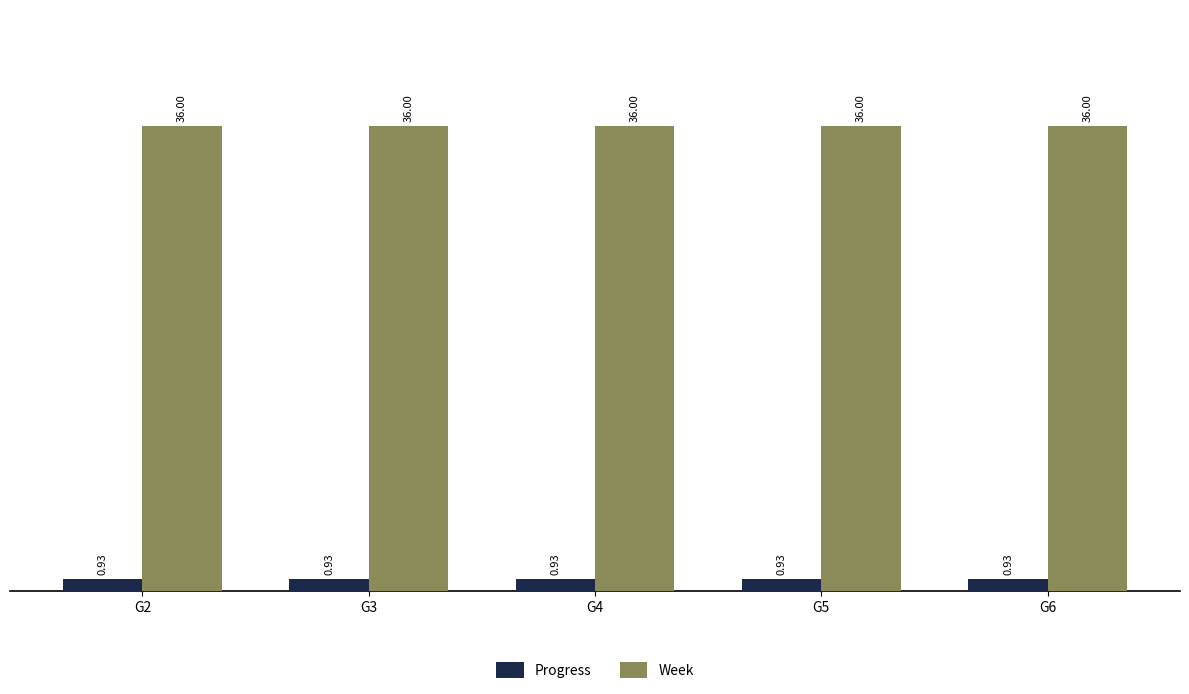

What is the sum of the Week values at G2 and G4?

72.0